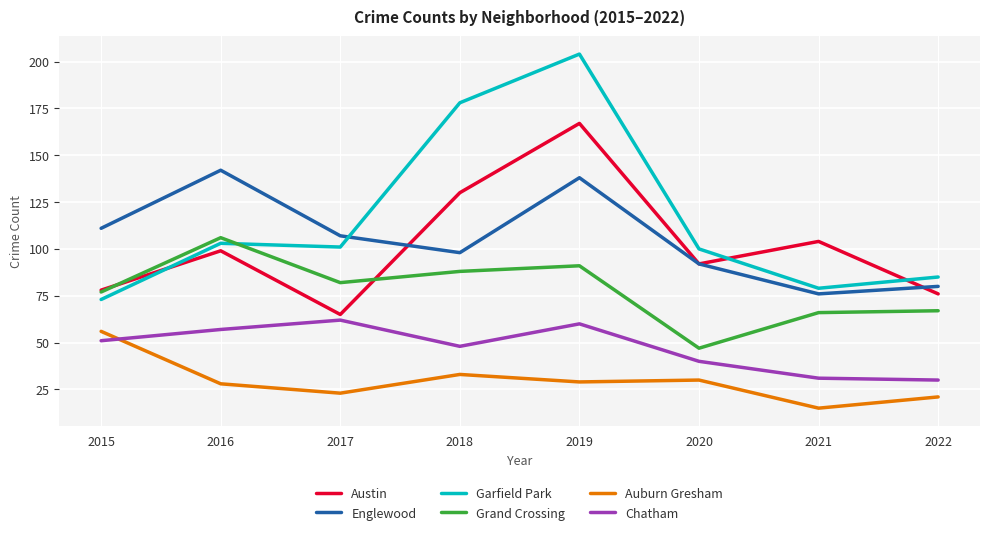

At which label is Auburn Gresham closest to 35?

2018